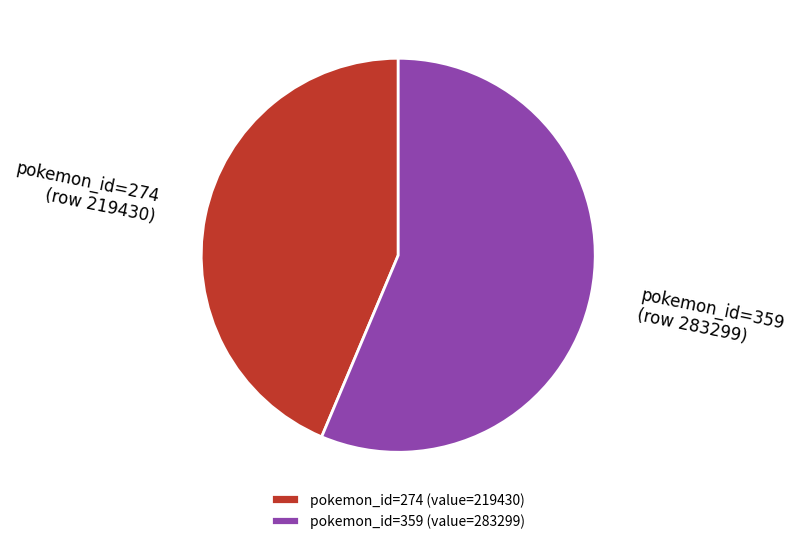

Approximately how many times larger is the value at pokemon_id=359 (row 283299) compared to pokemon_id=274 (row 219430)?

1.3